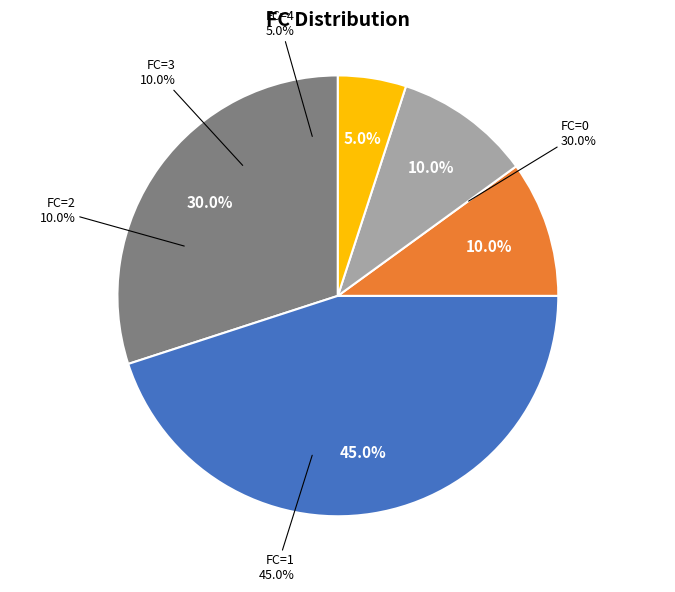

The 14 slice represents 1% of the pie. True or false?

False